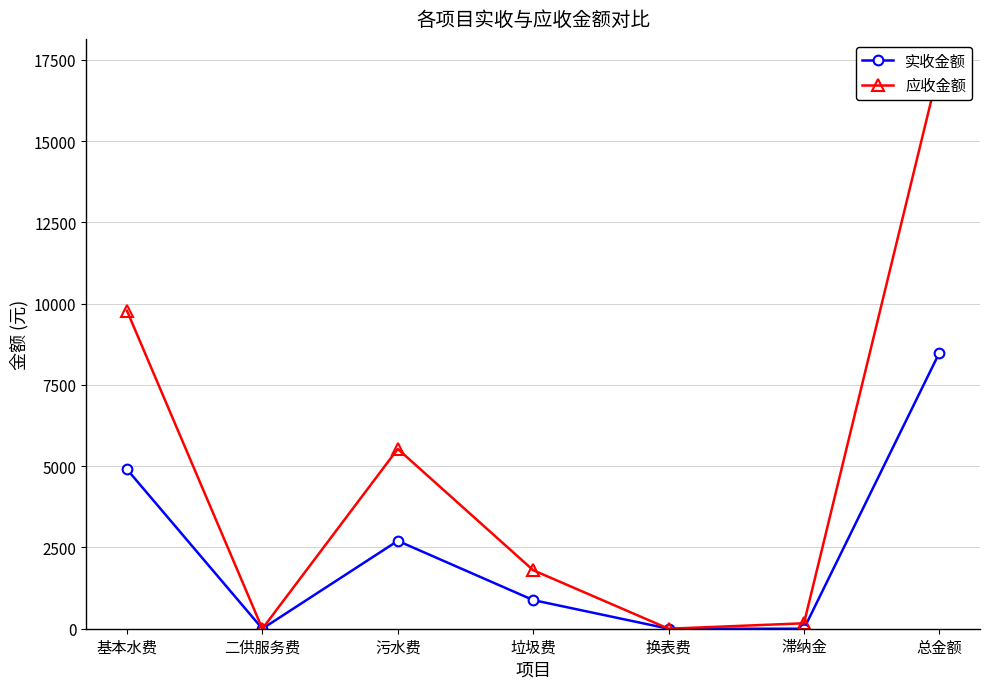

Which series has the widest spread of values?

应收金额